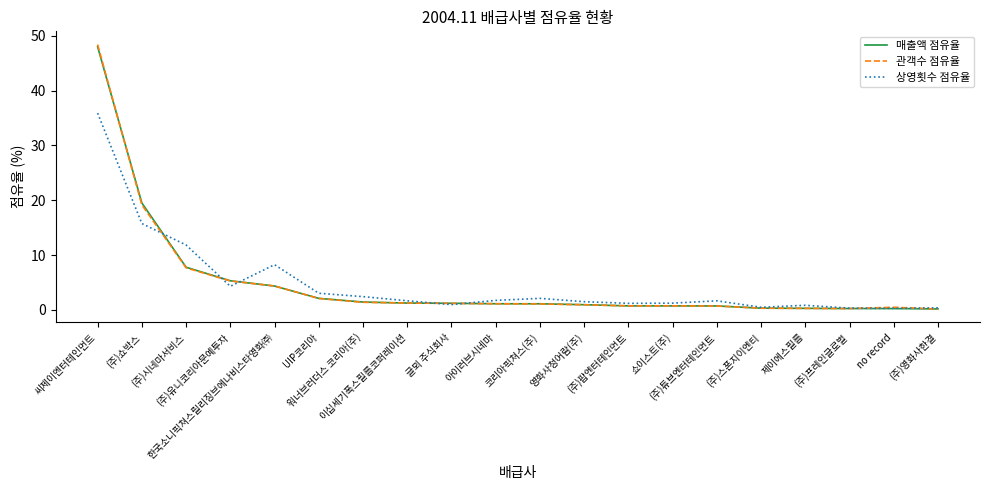

What value does the 상영횟수 점유율 series have at (주)튜브엔터테인먼트?

1.6